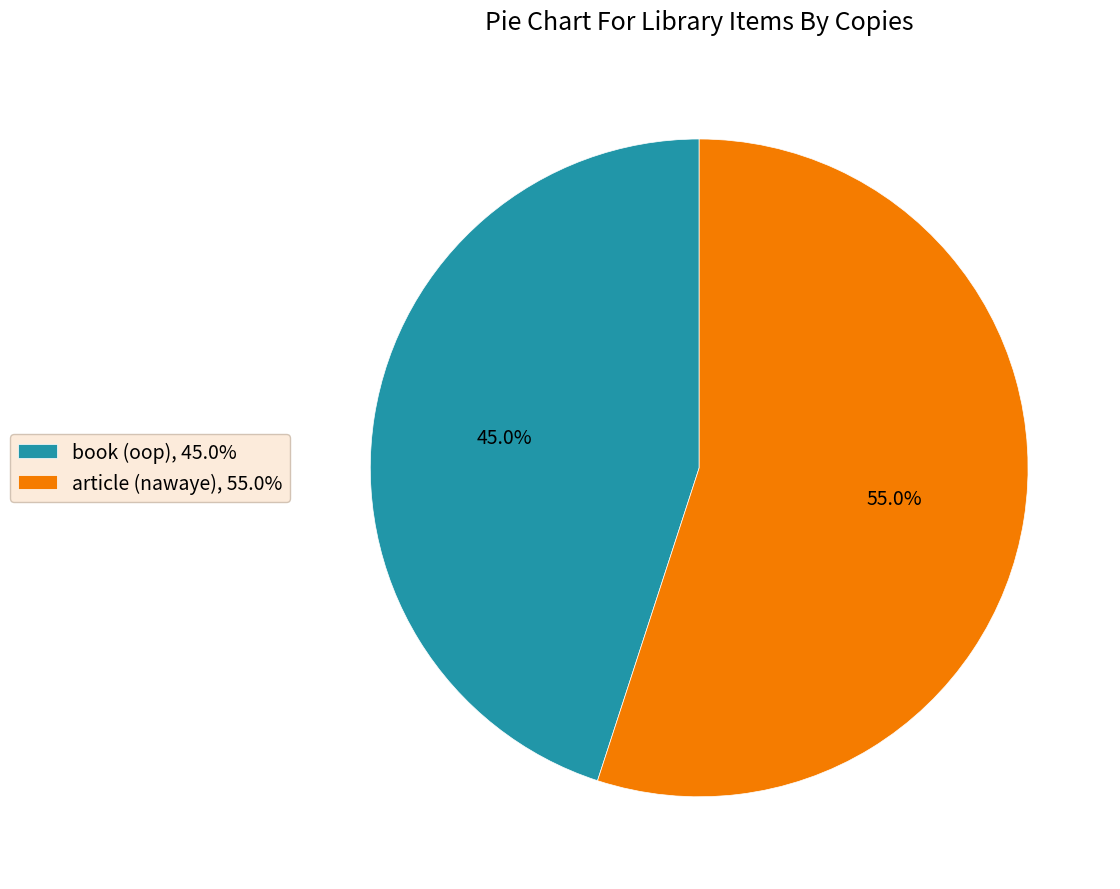

Is book (oop) the majority of the pie?

No